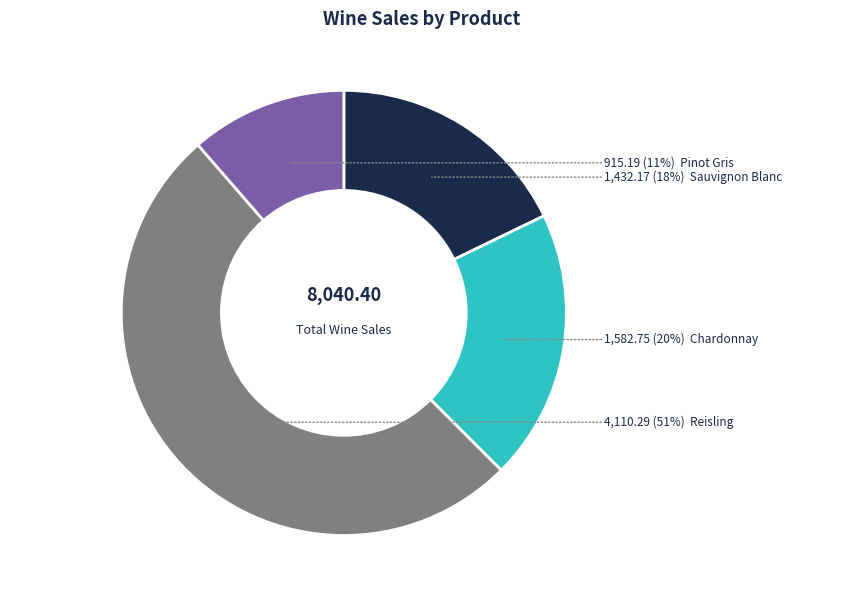

To the nearest percent, what is the difference between the largest and smallest slice percentages?

40%